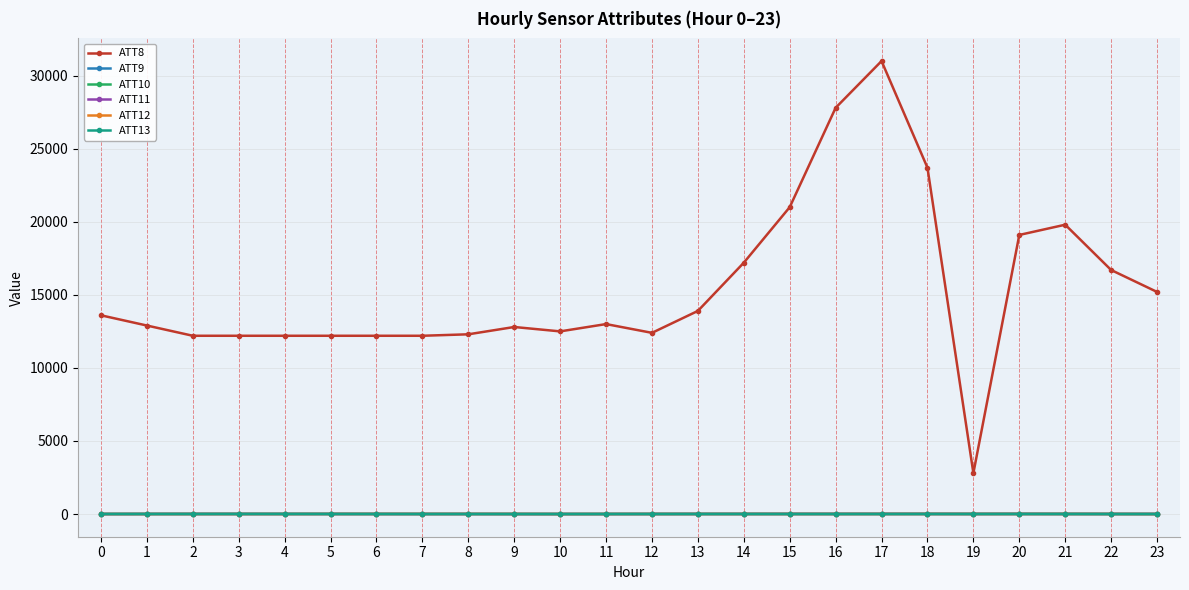

Between which two adjacent categories do ATT13 and ATT12 first intersect?

4 and 5